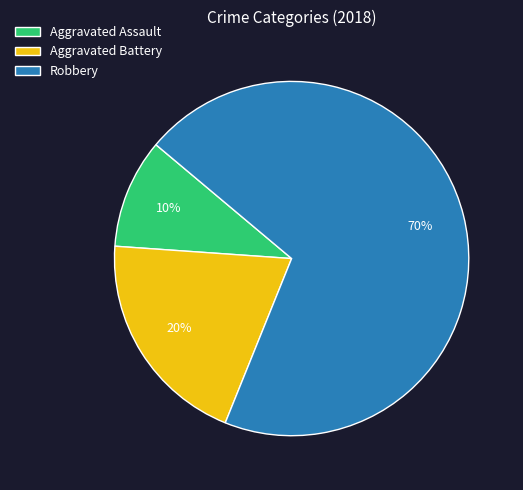

Is it true that Robbery is 65% of the pie?

False